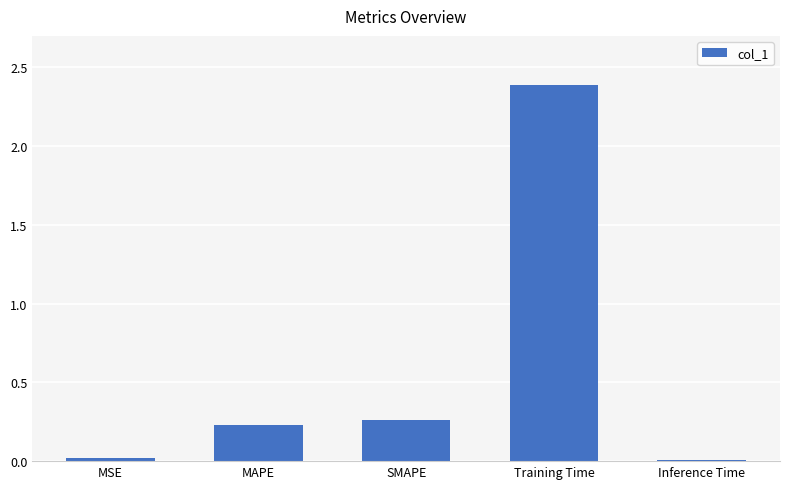

Are the bars horizontal?

No